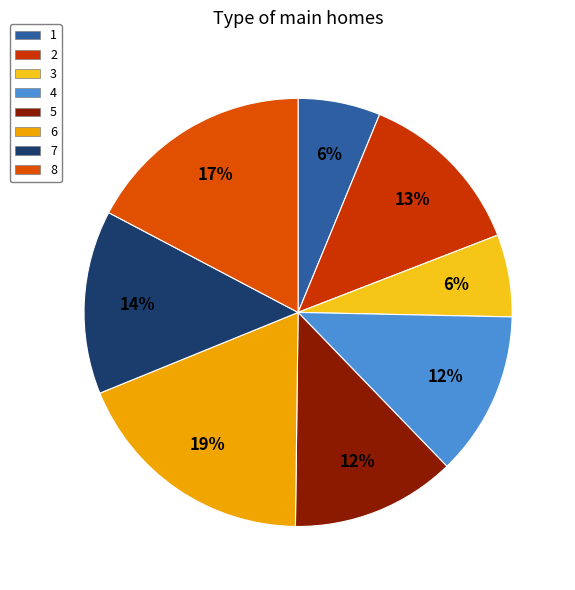

The 1 slice represents 19% of the pie. True or false?

False